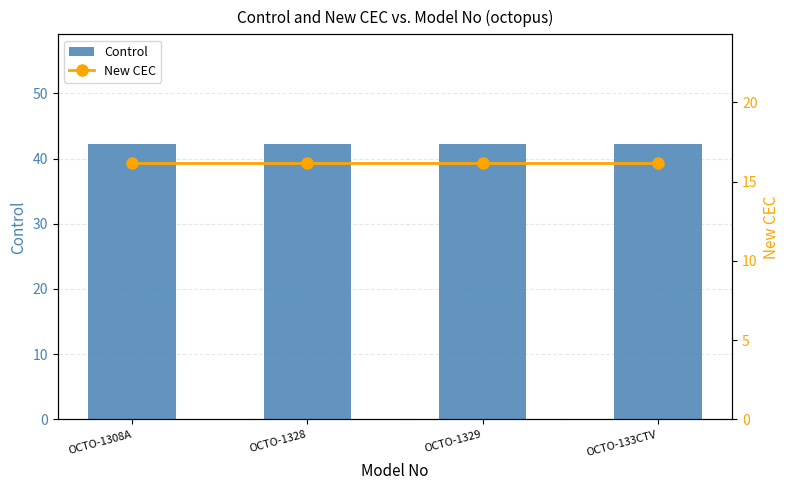

What is the value of the Control bar at the 2nd from the left?

42.2